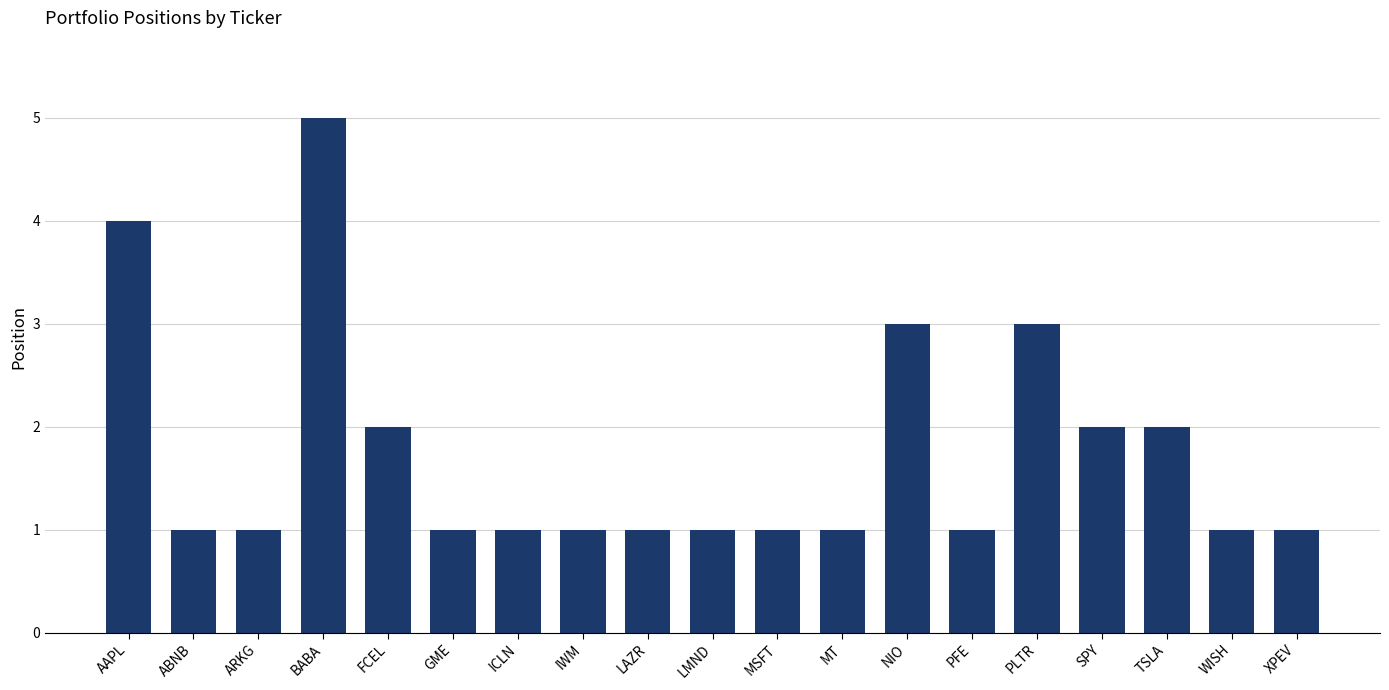

How many bars are there in total?

19